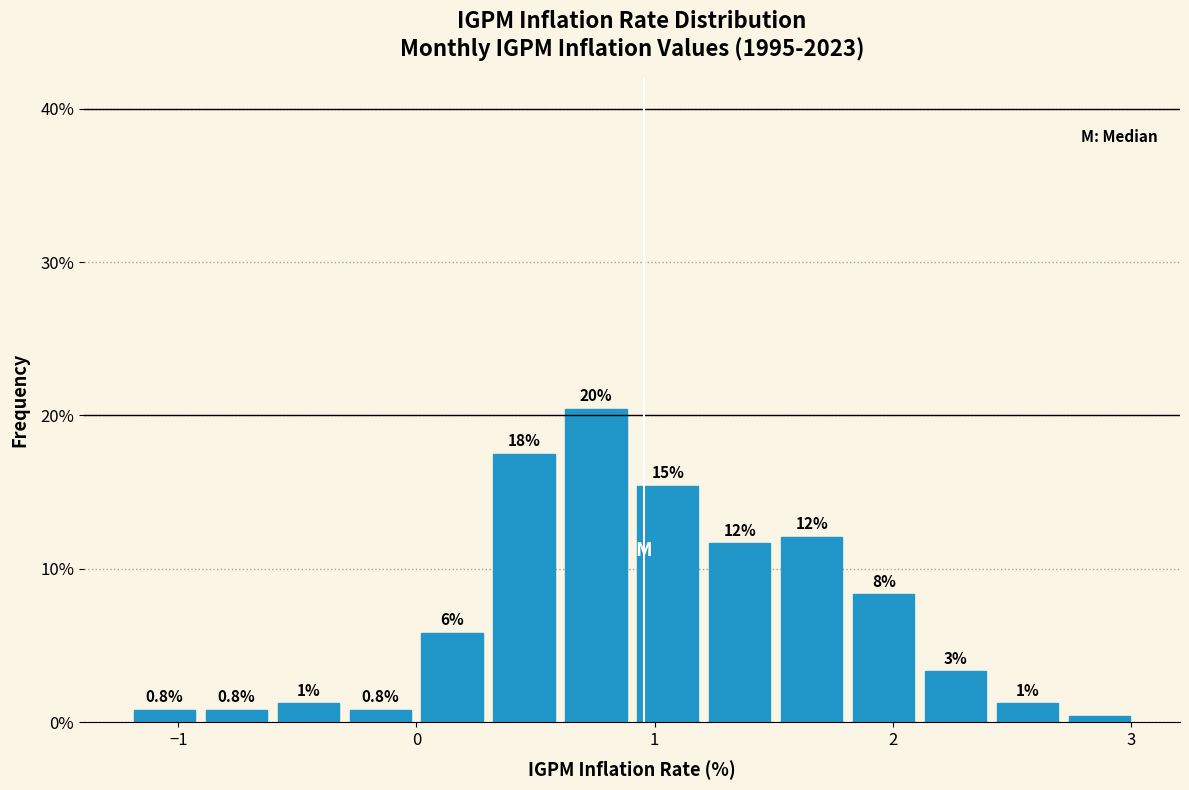

Read against the x-axis, roughly where is the centre of the tallest bar?

0.8